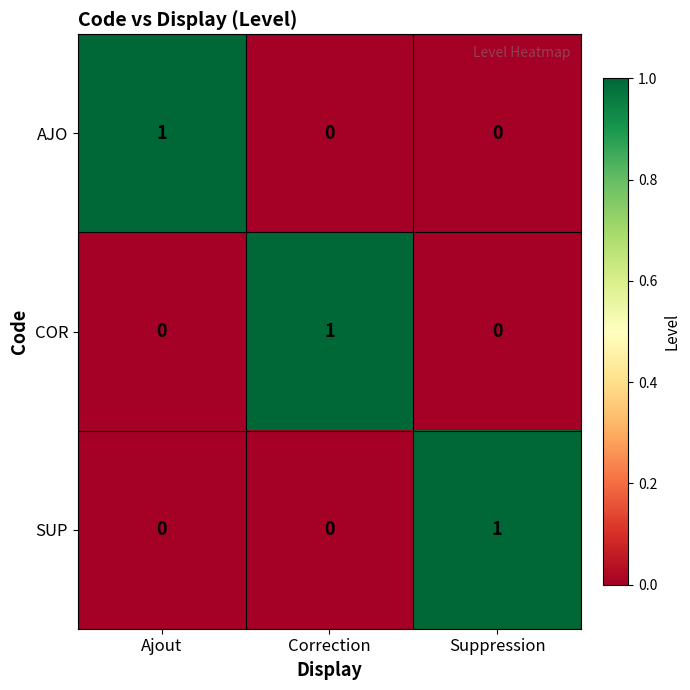

The COR series shows 0 at Suppression. True or false?

True